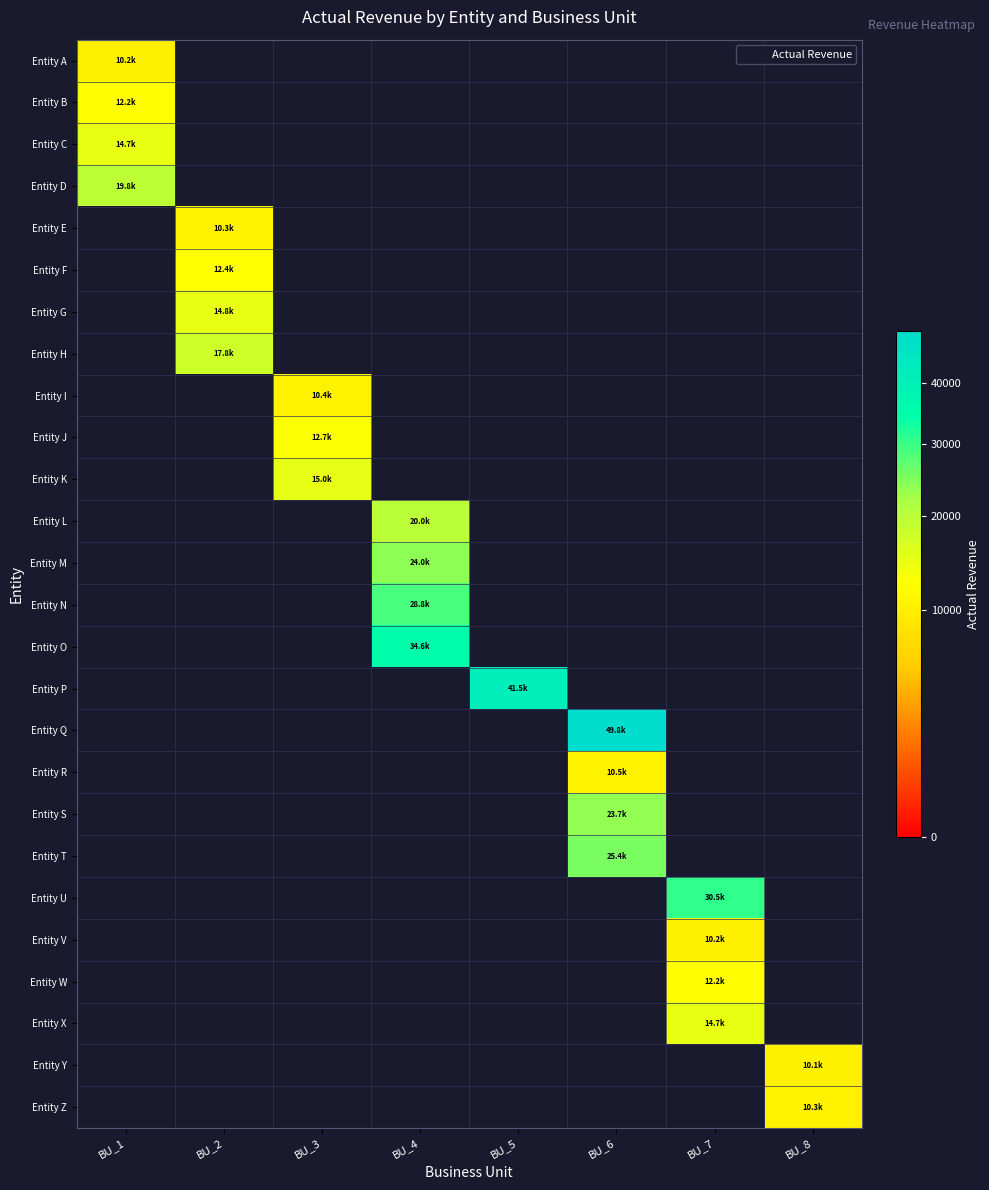

Which has a higher value, BU_8 or BU_6?

BU_6